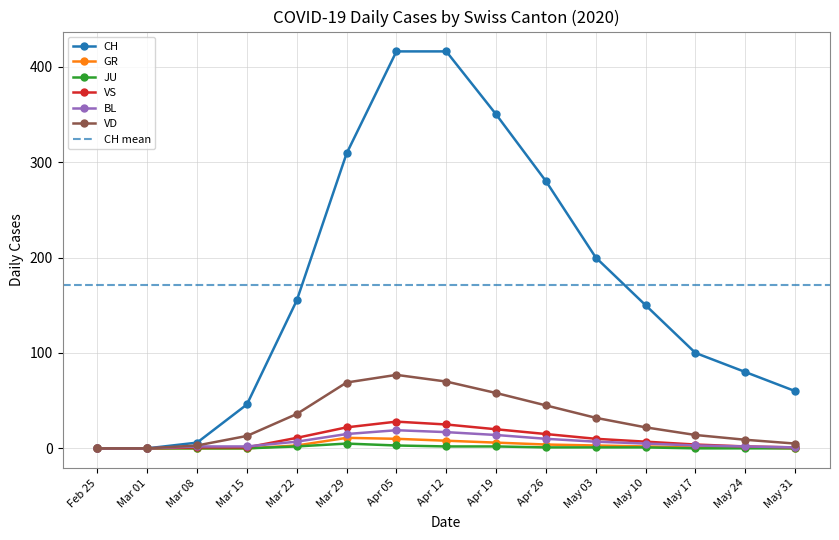

What is the average value of the JU series?

1